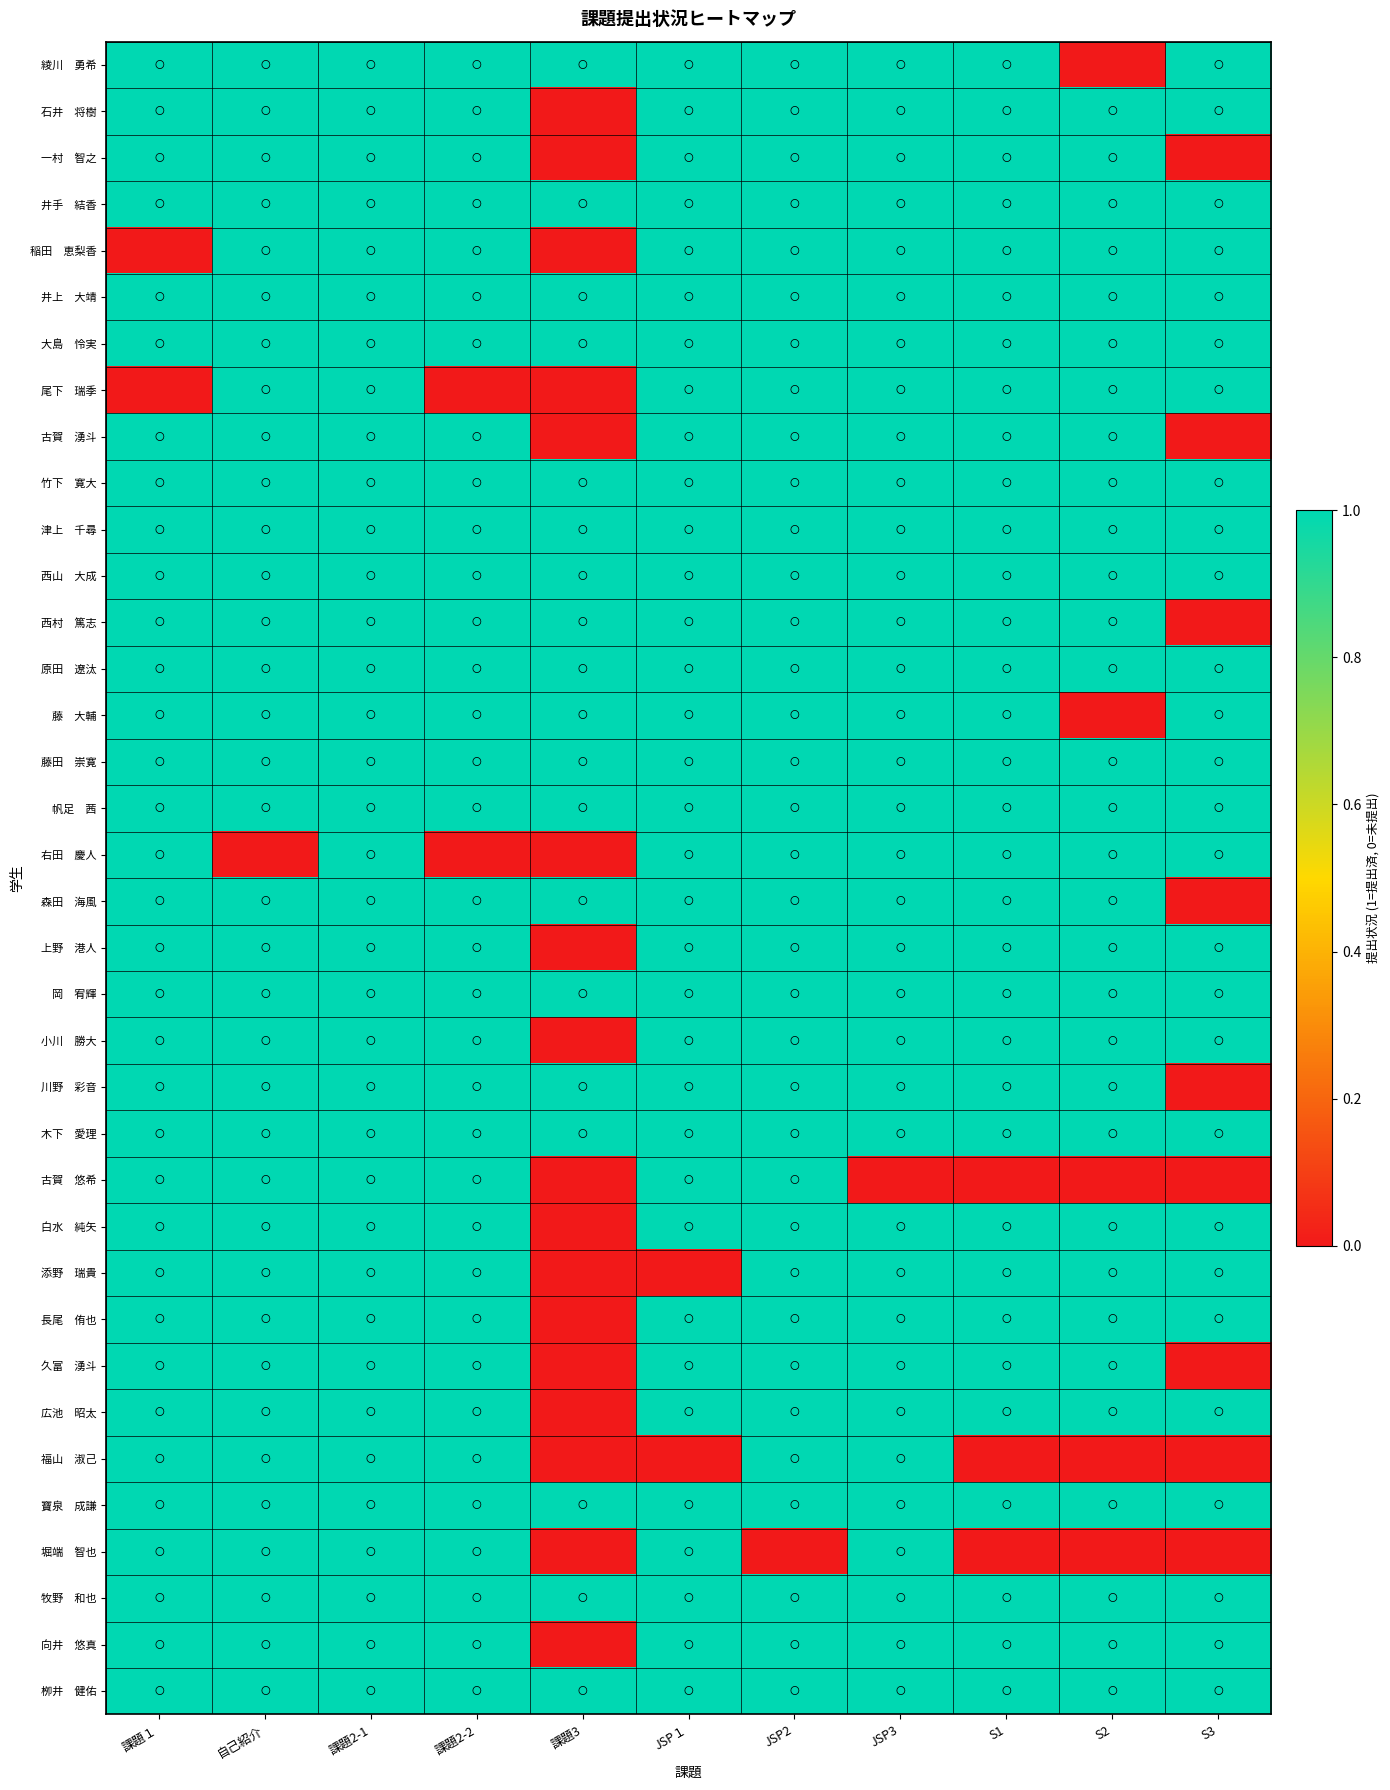

At how many categories does at least one series exceed 0?

11